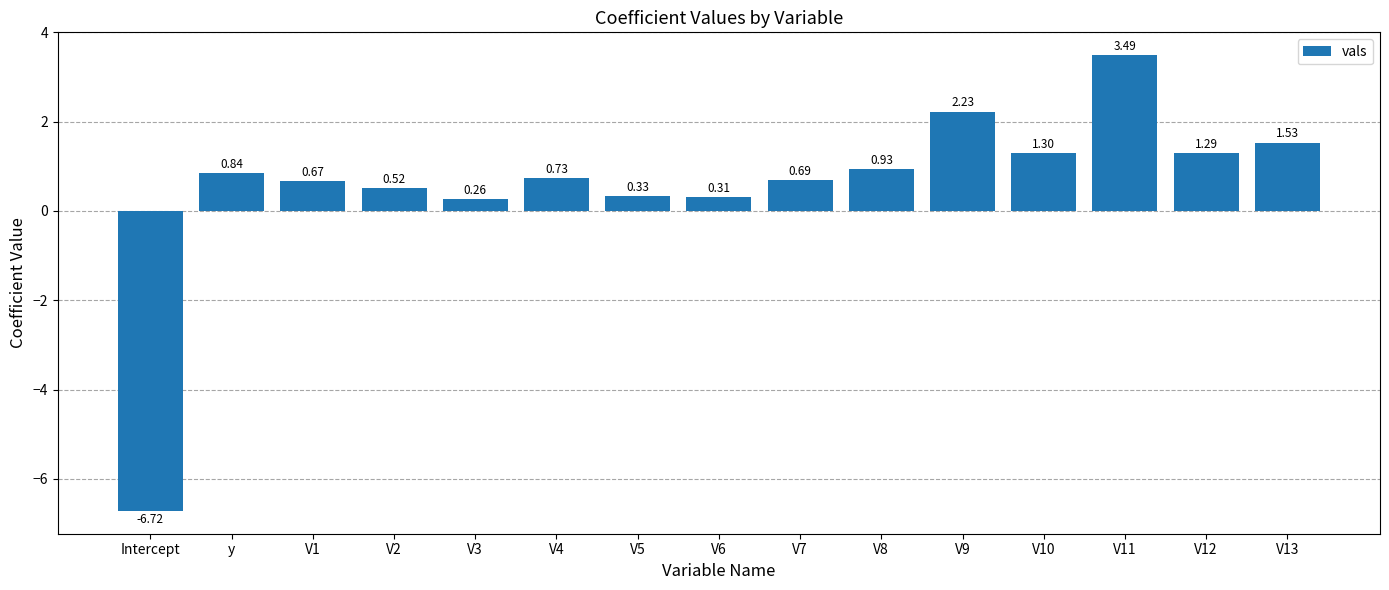

What is the label of the 1st bar from the left?

Intercept